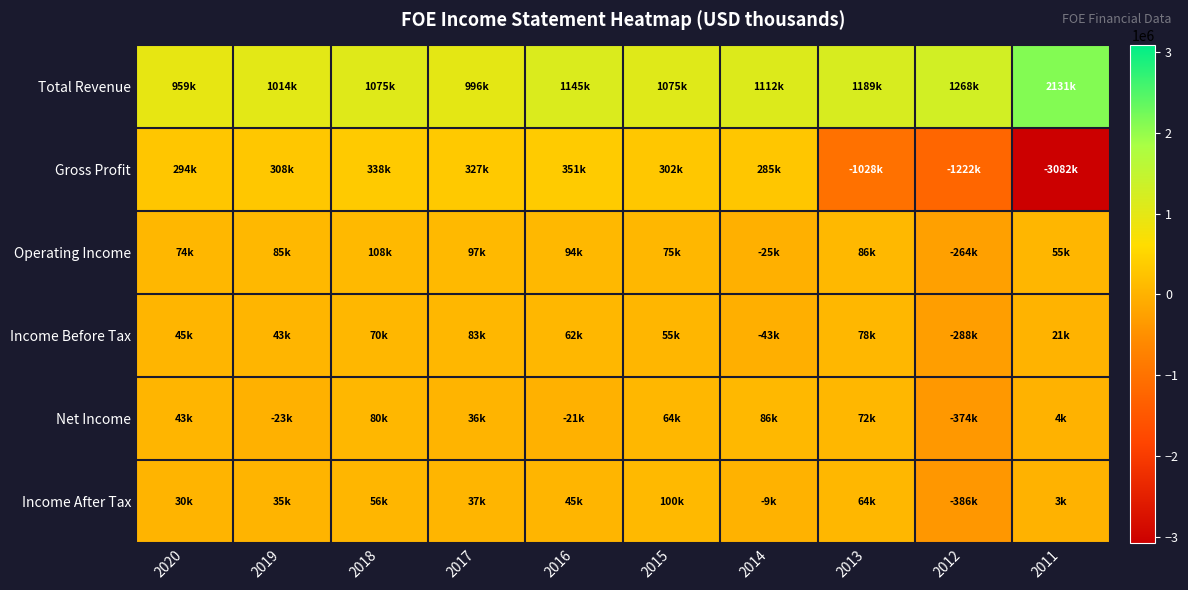

Reading left to right, list all the values displayed in this chart.

Total Revenue: 2020=959000	2019=1014500	2018=1074700	2017=996400	2016=1145300	2015=1075300	2014=1111600	2013=1188600	2012=1267700	2011=2130900
Gross Profit: 2020=293800	2019=308000	2018=338400	2017=326700	2016=351200	2015=301700	2014=285100	2013=-1028000	2012=-1221600	2011=-3082500
Operating Income: 2020=73900	2019=84700	2018=108300	2017=97000	2016=93600	2015=75100	2014=-24900	2013=86000	2012=-264200	2011=55000
Income Before Tax: 2020=44900	2019=42800	2018=69900	2017=83300	2016=62400	2015=54800	2014=-42800	2013=78200	2012=-288500	2011=21100
Net Income: 2020=42800	2019=-23300	2018=80100	2017=35600	2016=-20800	2015=64100	2014=86100	2013=71900	2012=-374300	2011=4200
Income After Tax: 2020=30000	2019=34800	2018=56100	2017=36900	2016=44600	2015=99900	2014=-8600	2013=63900	2012=-386100	2011=3000